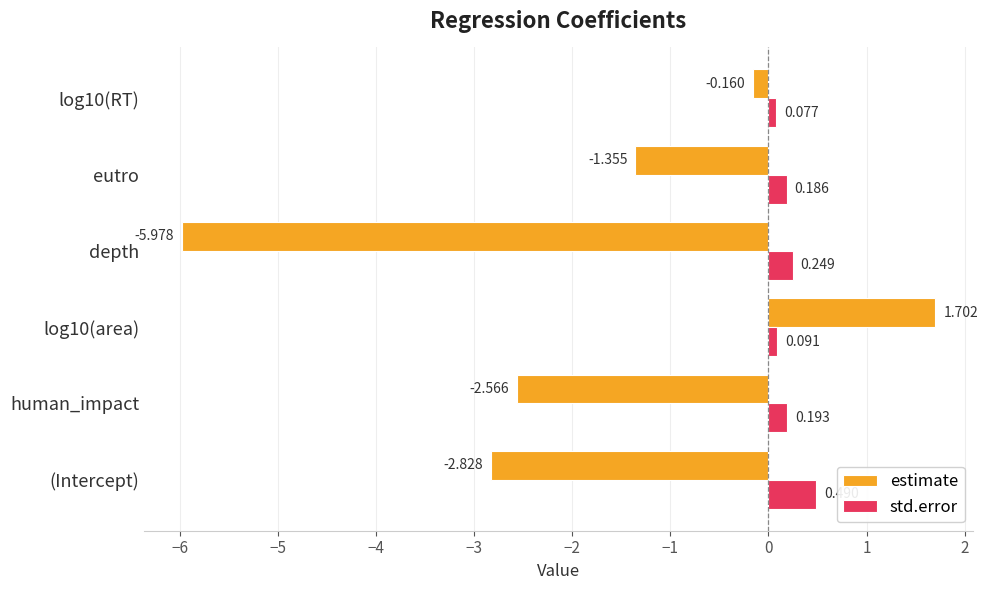

What are all the series names shown in the legend?

estimate, std.error